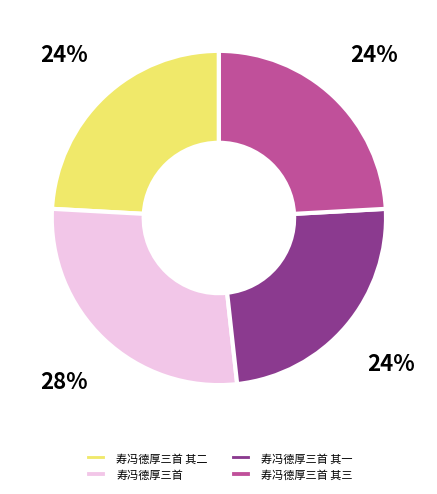

What percentage is the 寿冯德厚三首 slice, to the nearest percent?

28%